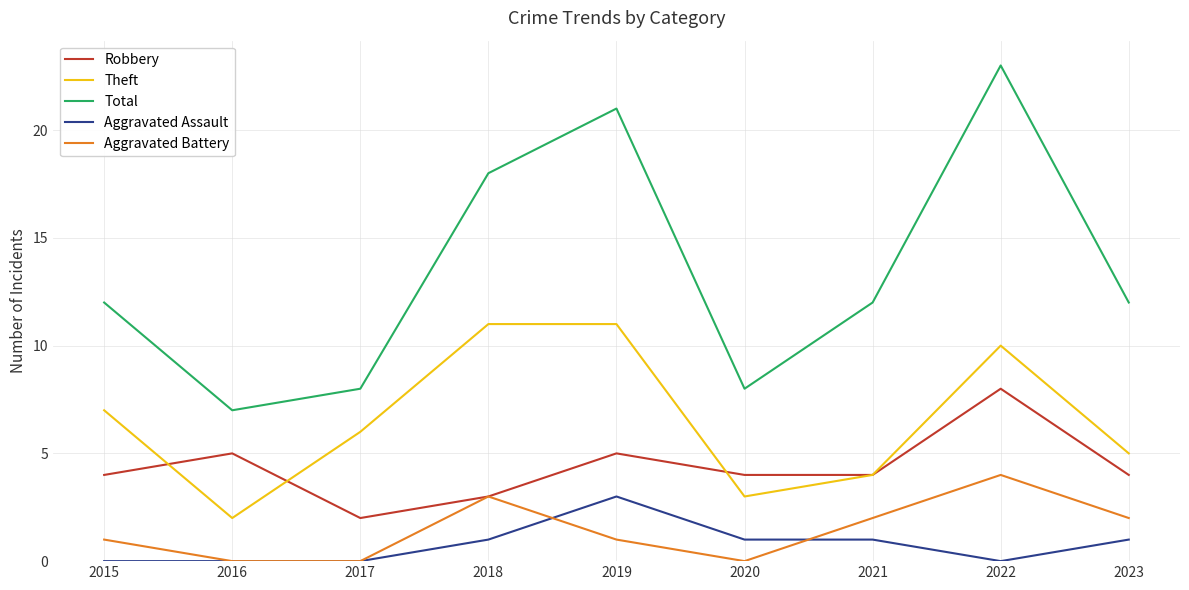

List the series in order of their peak value, highest first.

Total, Theft, Robbery, Aggravated Battery, Aggravated Assault